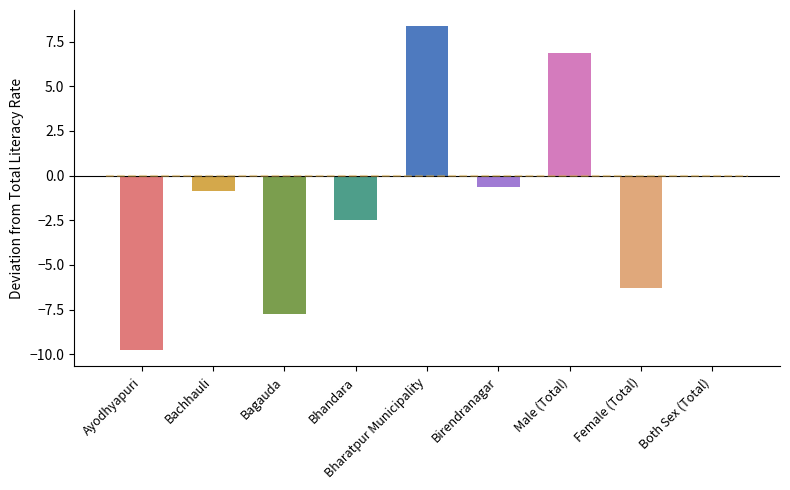

Reading left to right, list all the values displayed in this chart.

Ayodhyapuri=-9.8	Bachhauli=-0.9	Bagauda=-7.8	Bhandara=-2.5	Bharatpur Municipality=8.4	Birendranagar=-0.6	Male (Total)=6.9	Female (Total)=-6.3	Both Sex (Total)=0.0